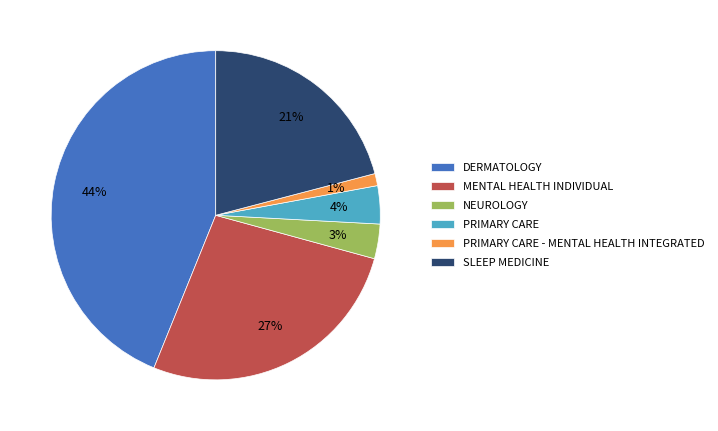

Combined, do DERMATOLOGY and MENTAL HEALTH INDIVIDUAL account for over 50%?

Yes